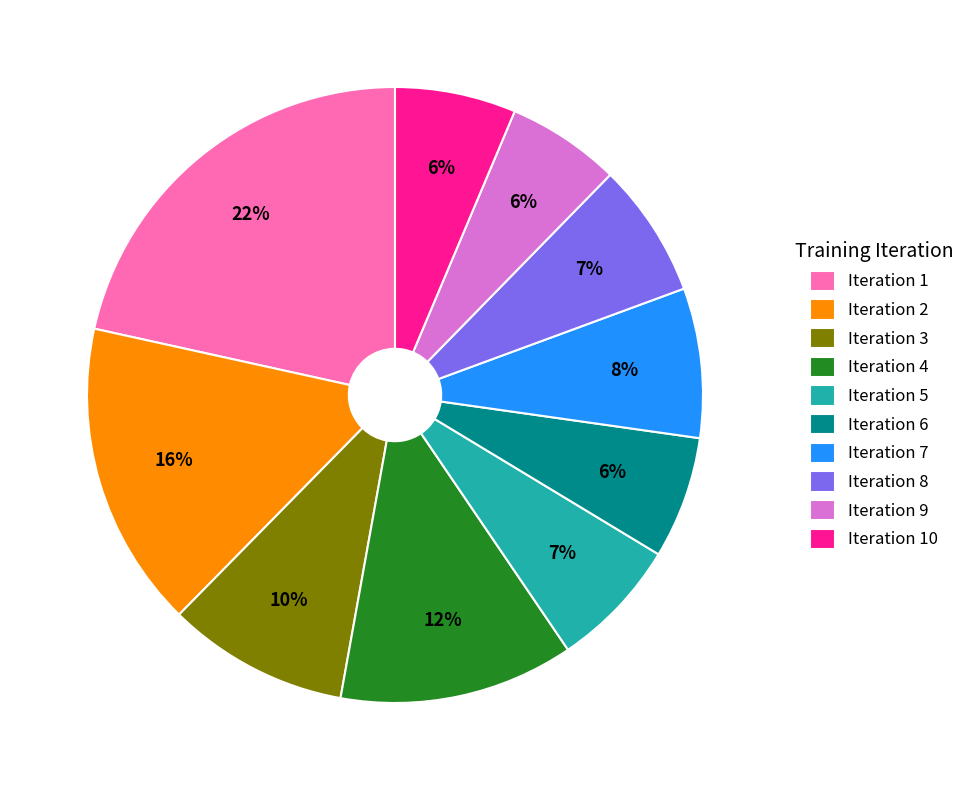

Is it true that Iteration 9 is 6% of the pie?

True